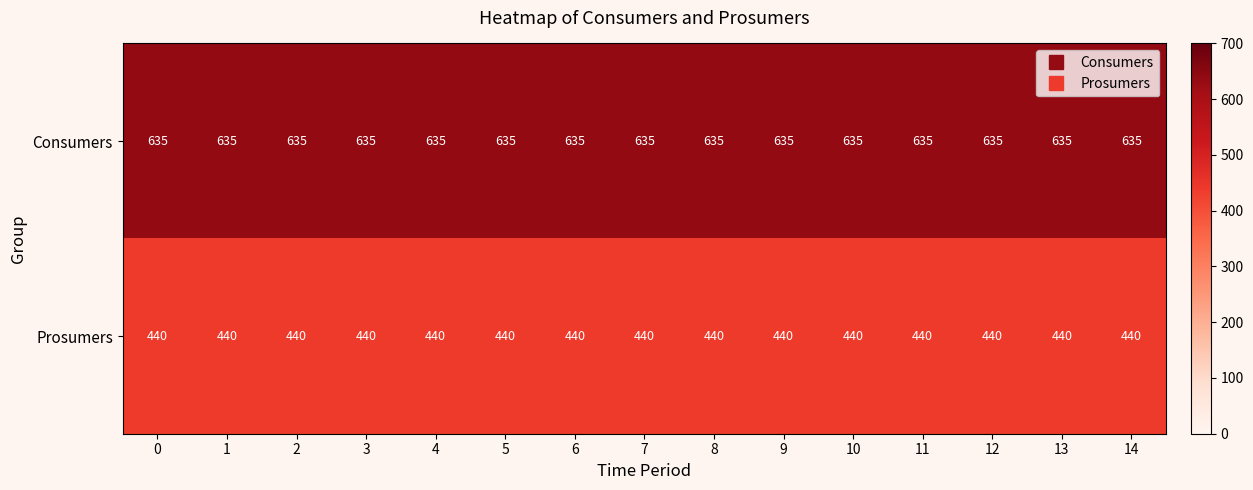

What is the difference between the highest and lowest values at 12?

195